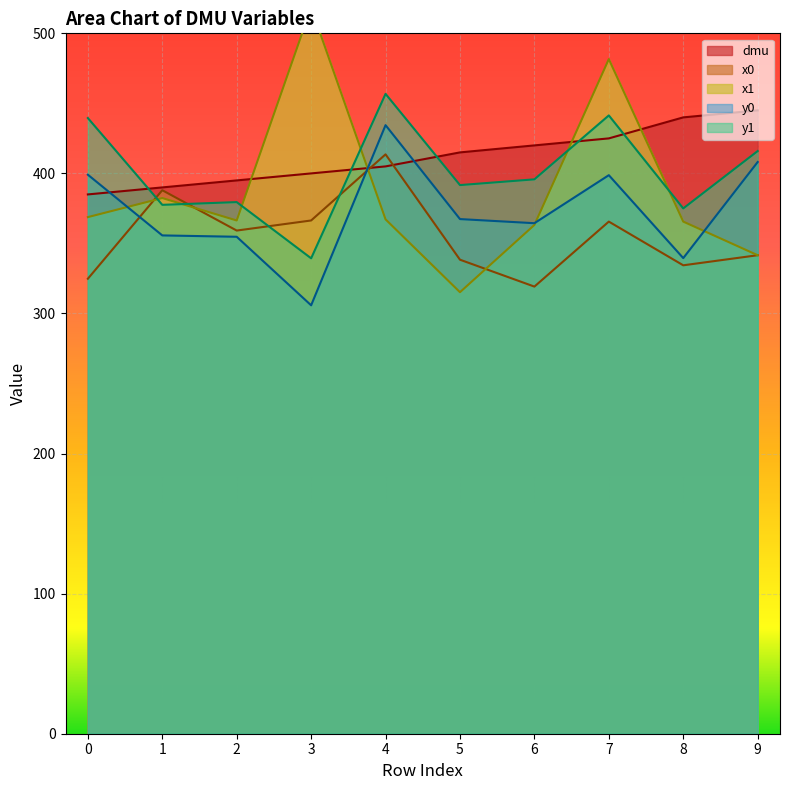

Between 3 and 5, which series saw the biggest shift?

x1